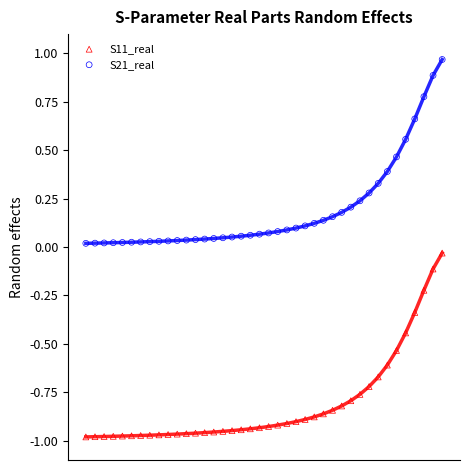

Which series reaches the minimum Y coordinate?

S11_real